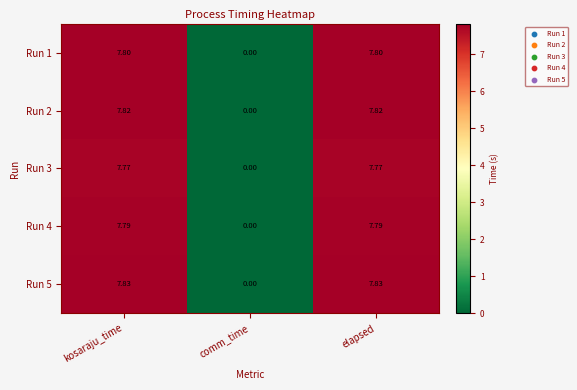

What is the greatest value displayed?

7.8